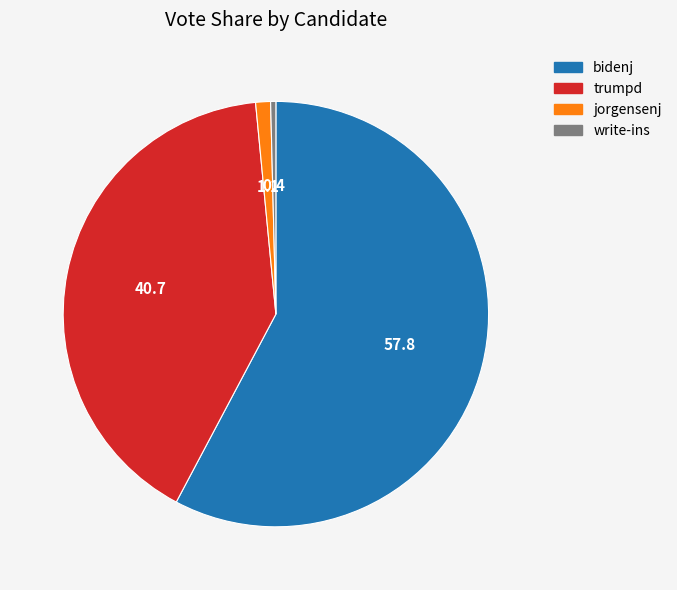

Which category has the biggest portion of the pie?

bidenj